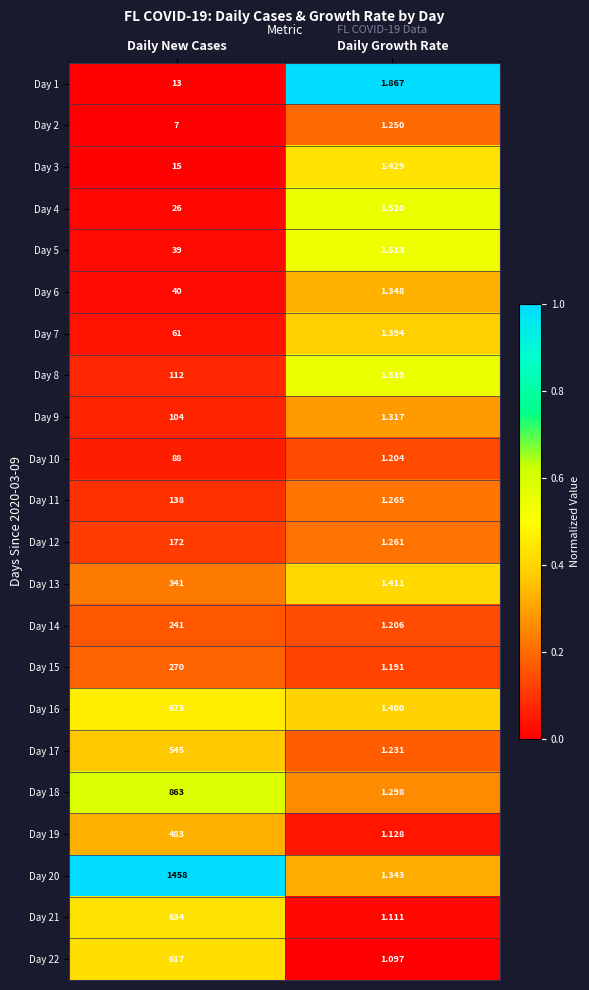

At which label is Day 7 closest to 31?

Daily Growth Rate